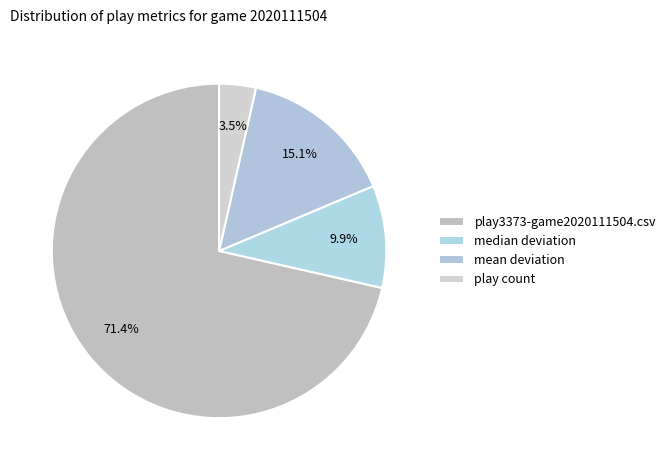

Count the number of slices in the pie.

4